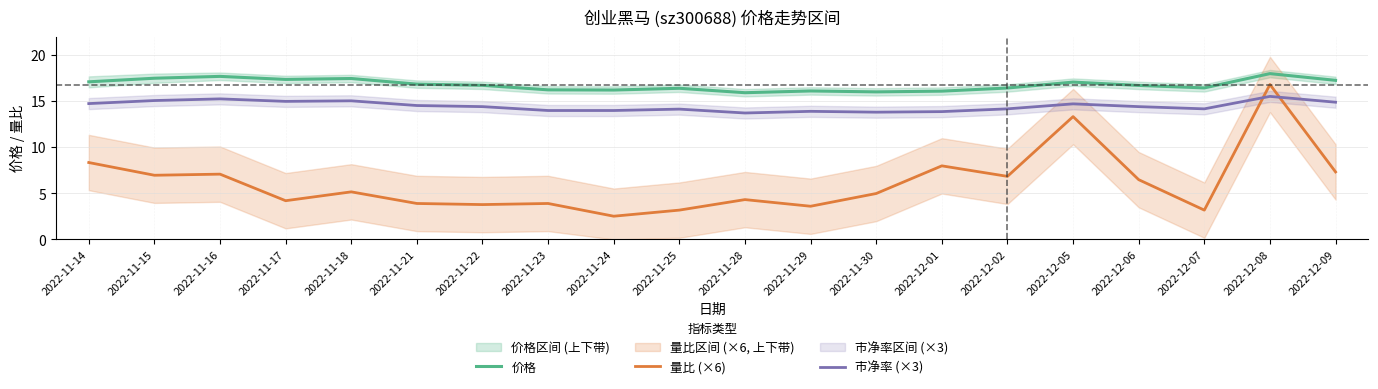

Reading left to right, list all the values displayed in this chart.

价格: 17.1	17.5	17.7	17.4	17.4	16.8	16.7	16.2	16.2	16.4	15.9	16.1	16.0	16.1	16.4	17.1	16.7	16.4	18.0	17.2
量比 (×6): 8.3	7.0	7.1	4.2	5.2	3.9	3.8	3.9	2.5	3.2	4.3	3.6	5.0	8.0	6.8	13.3	6.5	3.2	16.8	7.3
市净率 (×3): 14.7	15.1	15.2	15.0	15.0	14.5	14.4	14.0	14.0	14.1	13.7	13.9	13.8	13.9	14.2	14.7	14.4	14.2	15.5	14.9